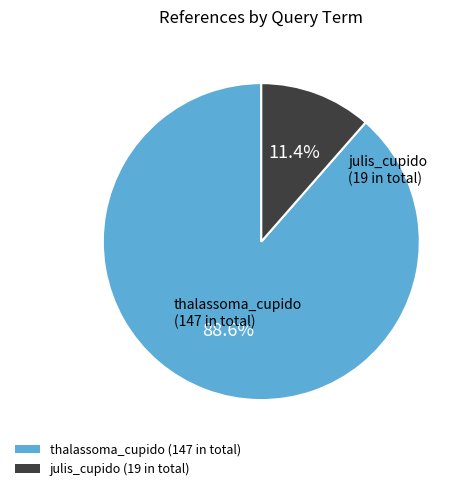

How many slices are in this pie chart?

2